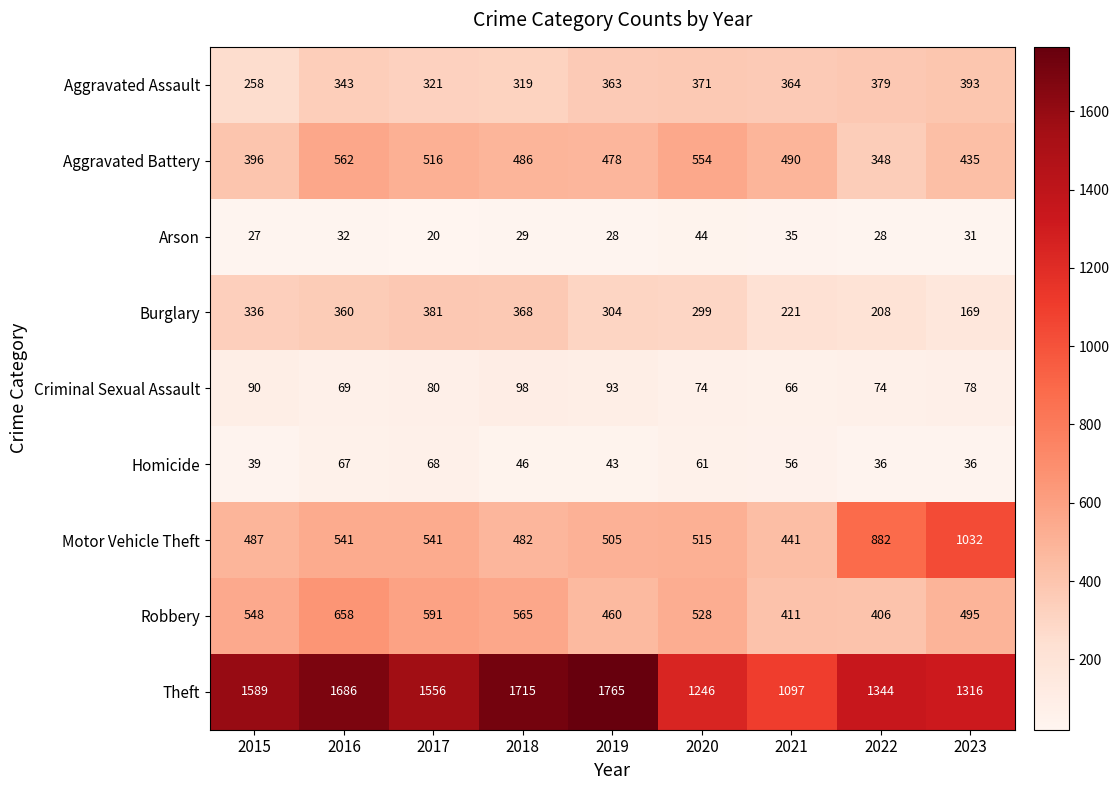

At 2018, list the series in order from smallest to largest.

Arson, Homicide, Criminal Sexual Assault, Aggravated Assault, Burglary, Motor Vehicle Theft, Aggravated Battery, Robbery, Theft